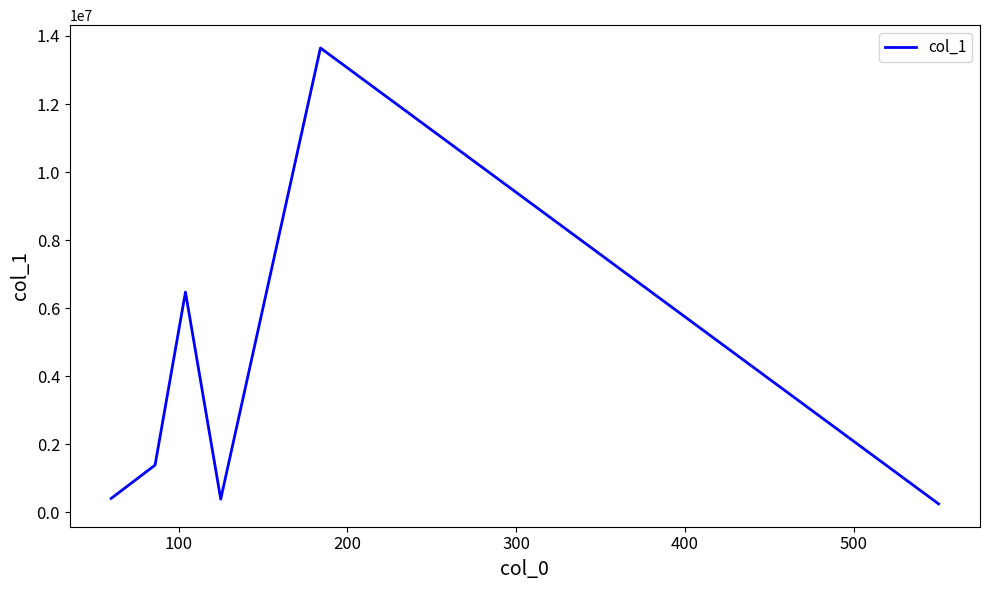

What is the difference between the maximum and minimum values?

13396993.2